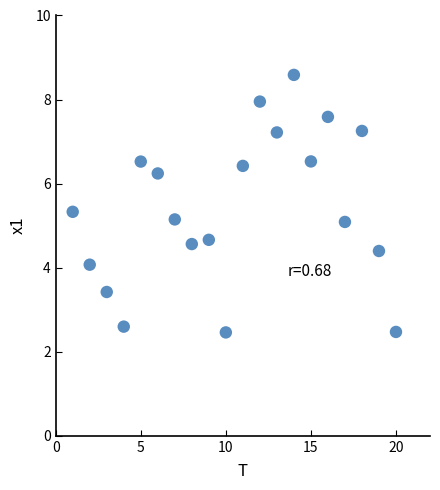

What is the range of Y values (max minus min)?

6.1